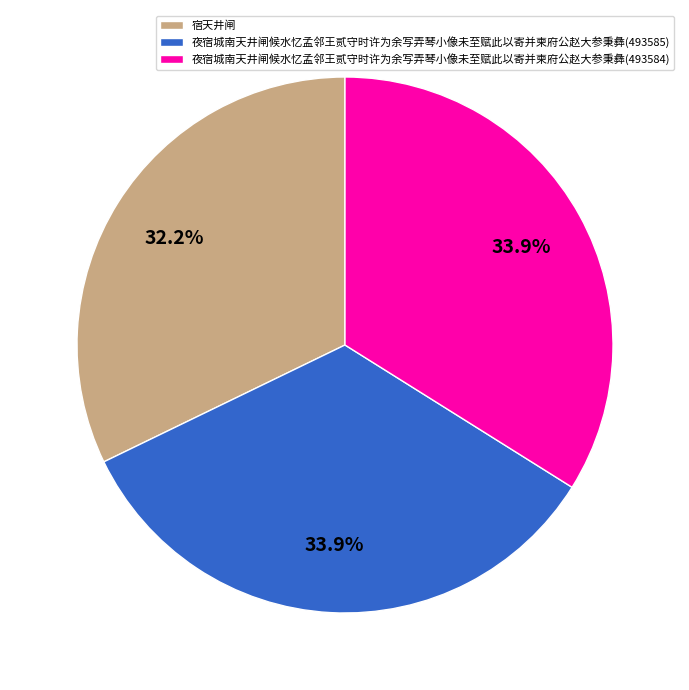

Which slice is the smallest?

宿天井闸